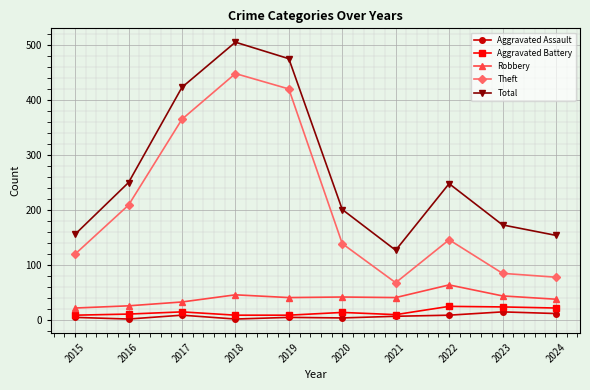

True or false: Aggravated Battery has more than 0 interior local peaks.

True